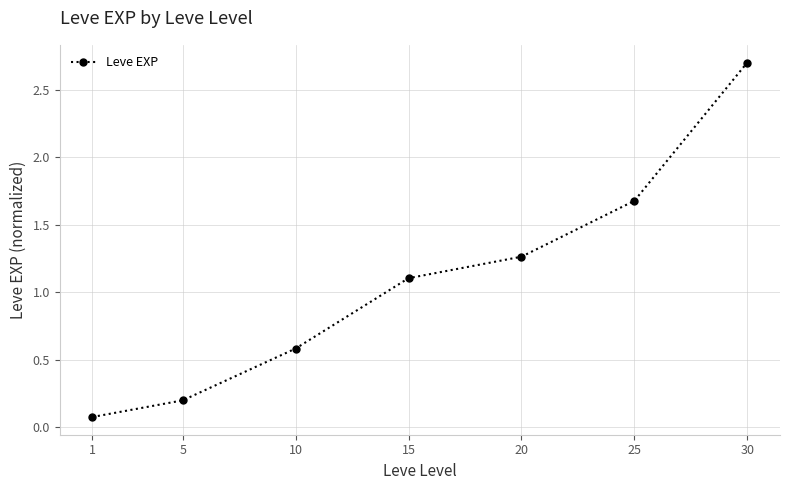

How many data points are less than 1?

3